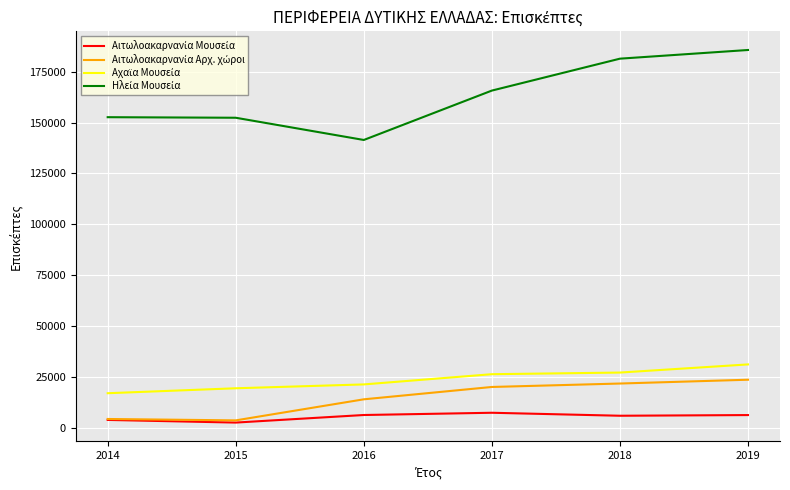

What is the greatest value displayed?

185609